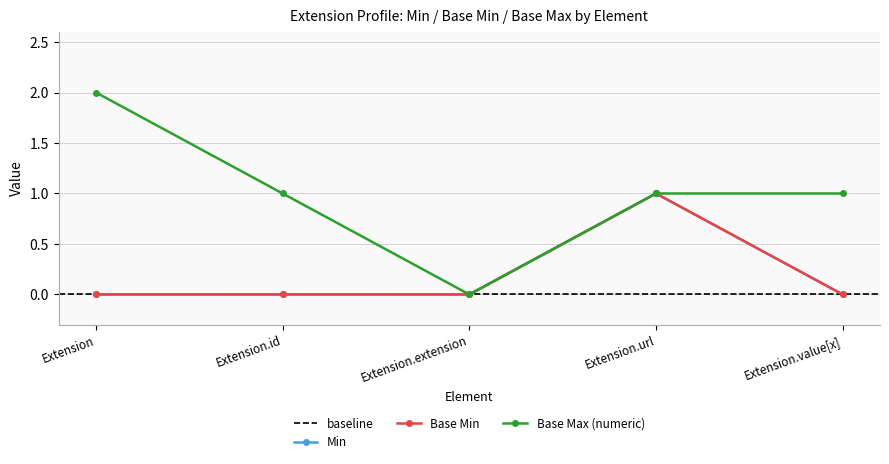

Count the Base Min values in the range 0 to 1.

4